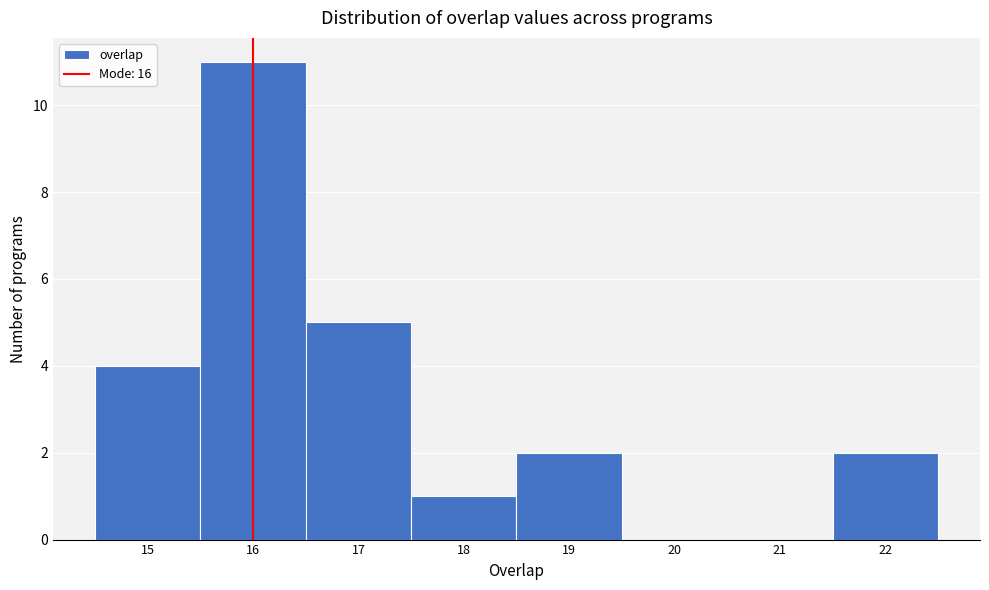

Reading left to right, list every bar in this chart as the range it spans on the x-axis followed by its height. The values are not printed on the chart, so give them approximately, as read against the axis.

14.5 to 15.5: 4
15.5 to 16.5: 11
16.5 to 17.5: 5
17.5 to 18.5: 1
18.5 to 19.5: 2
19.5 to 20.5: 0
20.5 to 21.5: 0
21.5 to 22.5: 2